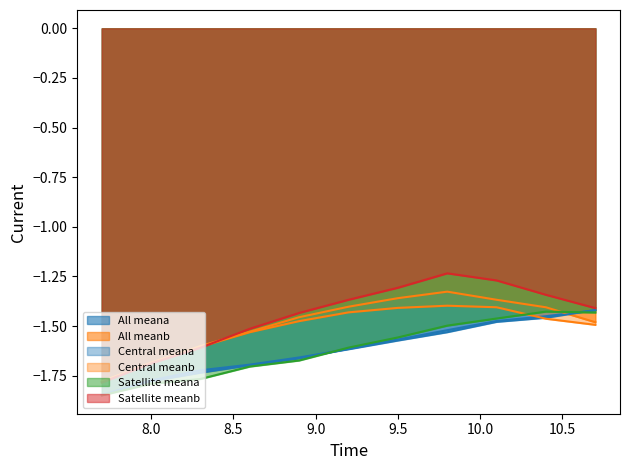

What is the minimum value shown in the chart?

-1.8